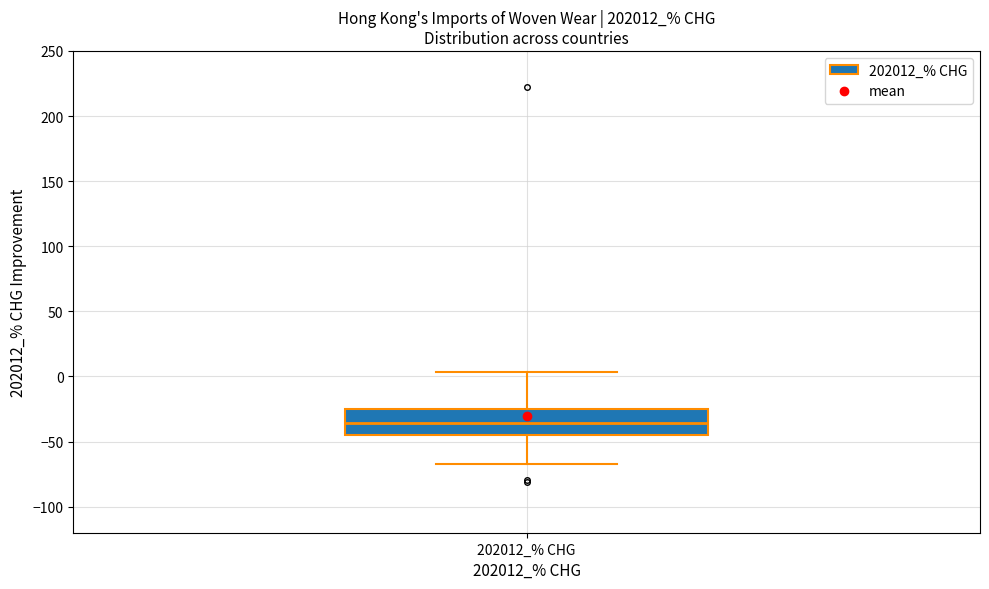

Where does the upper whisker of the box for 202012_% CHG end on the y-axis? The values are not printed on the chart, so give them approximately, as read against the axis.

5